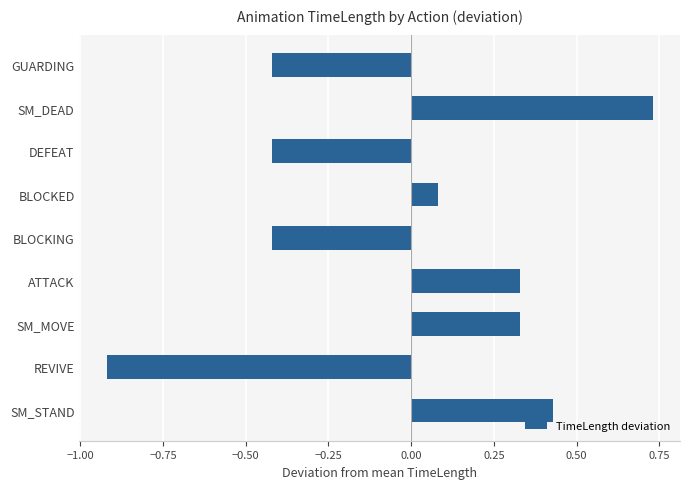

Where is the data nearest to the value 0?

BLOCKED